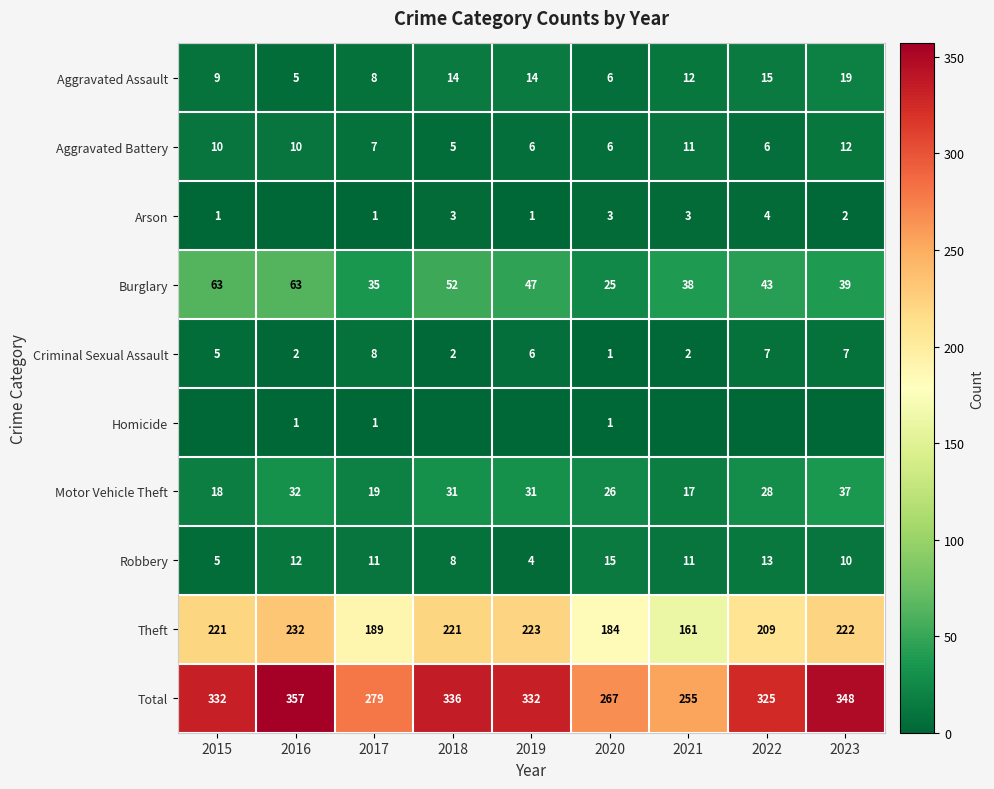

Read the Robbery value at 2019, to the nearest 5.

5